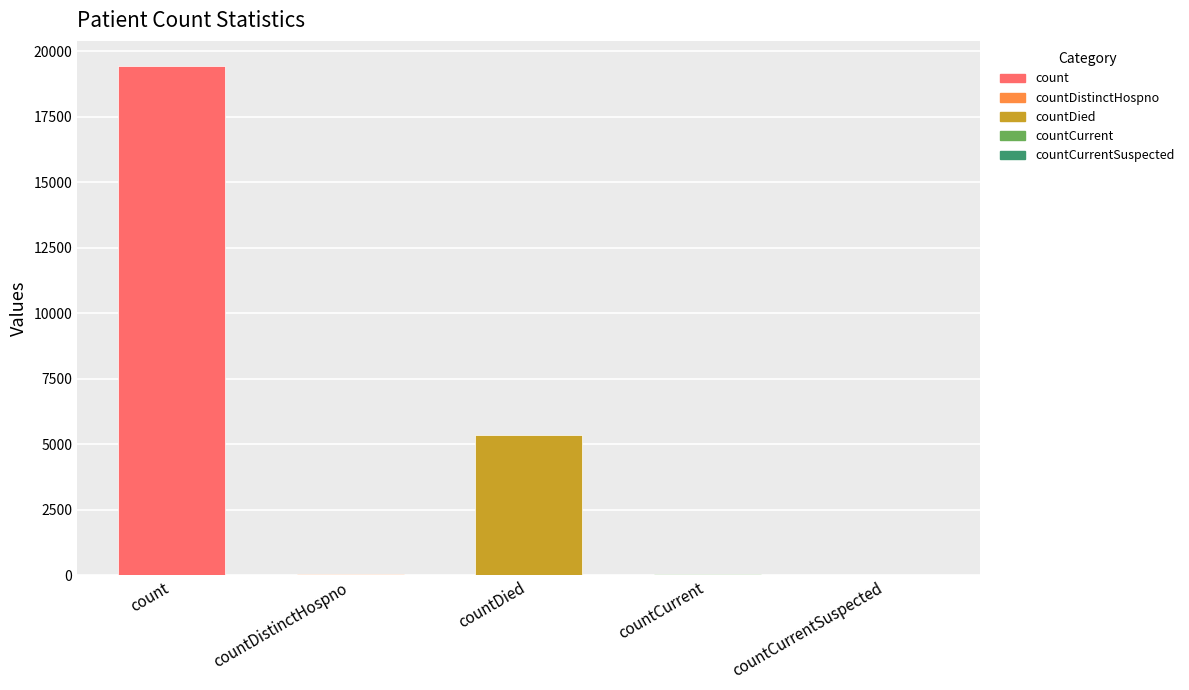

True or false: the data shows 60 at countCurrent.

True